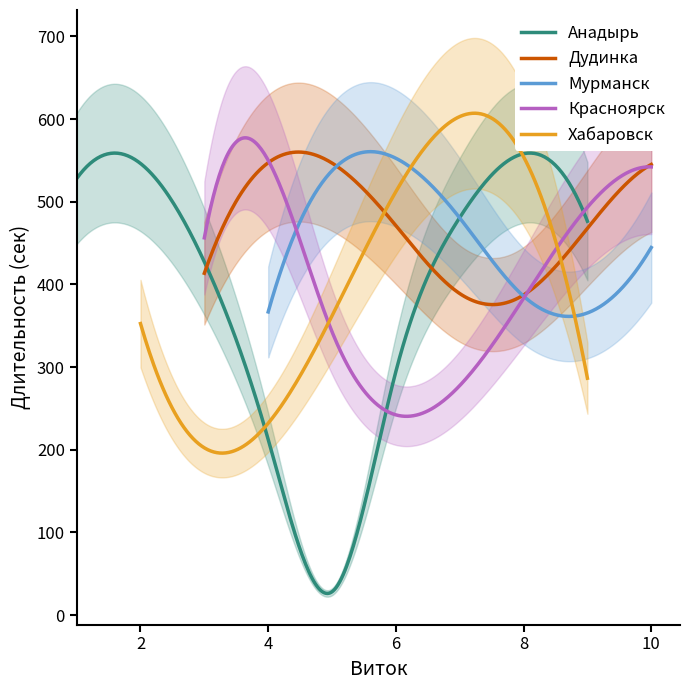

What is the maximum value for Красноярск?

577.3